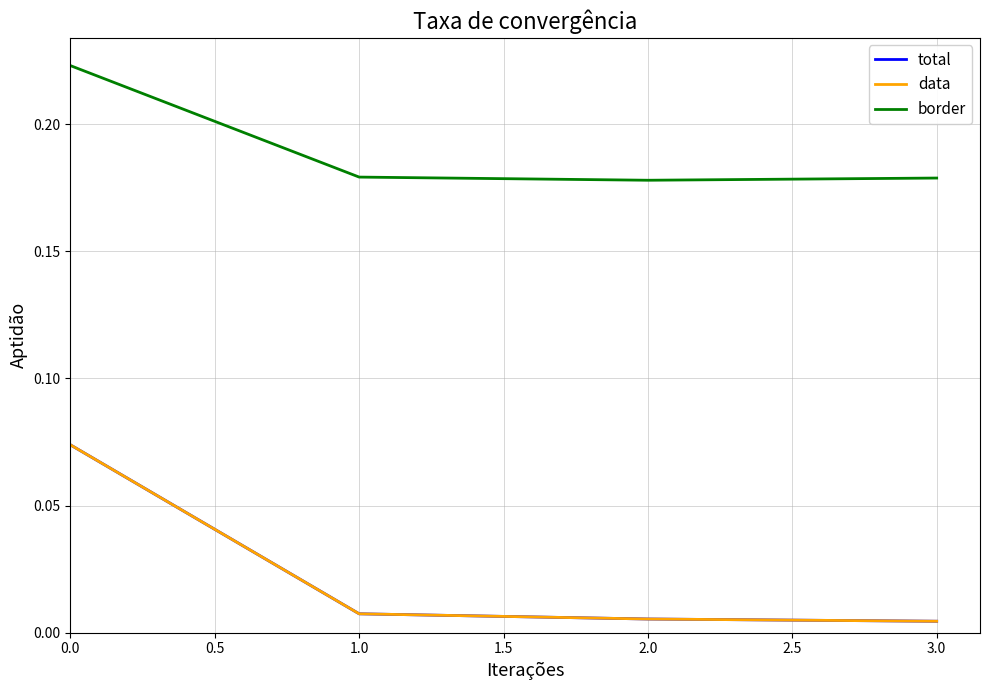

Is this an area chart (filled region under the line)?

No